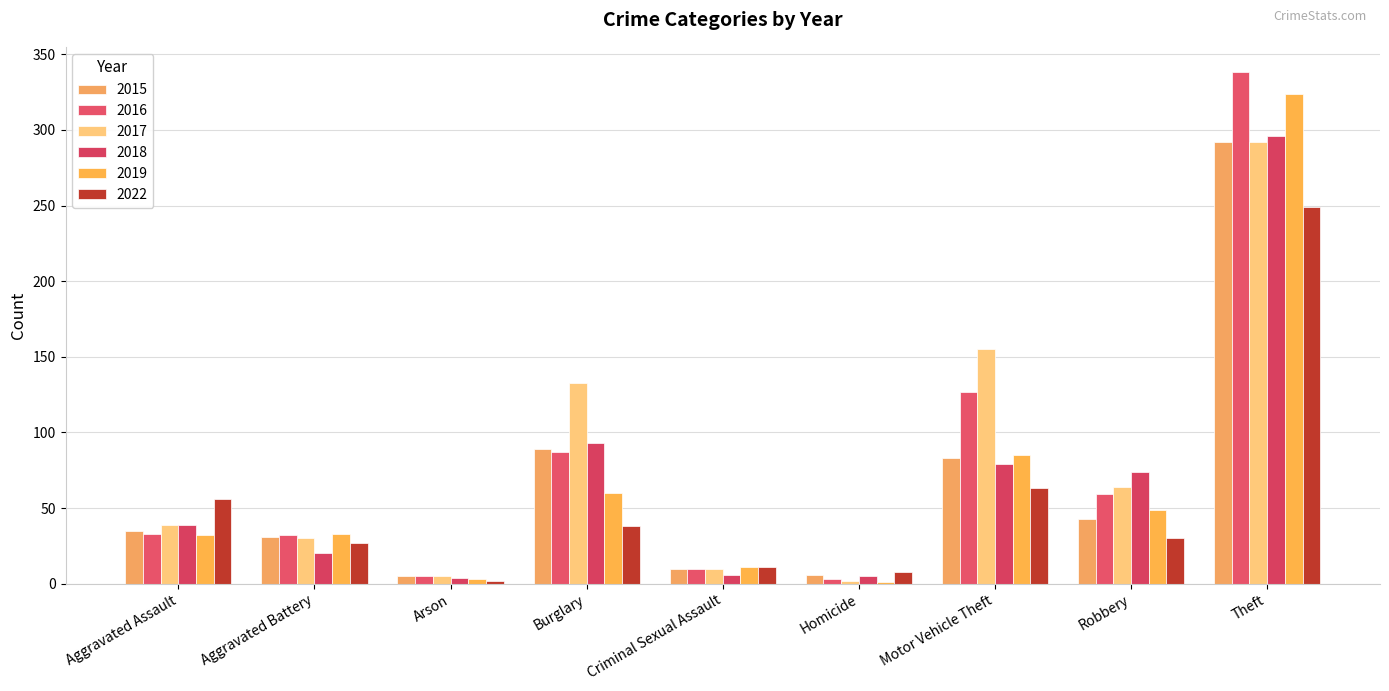

What position from the right is Aggravated Battery?

8